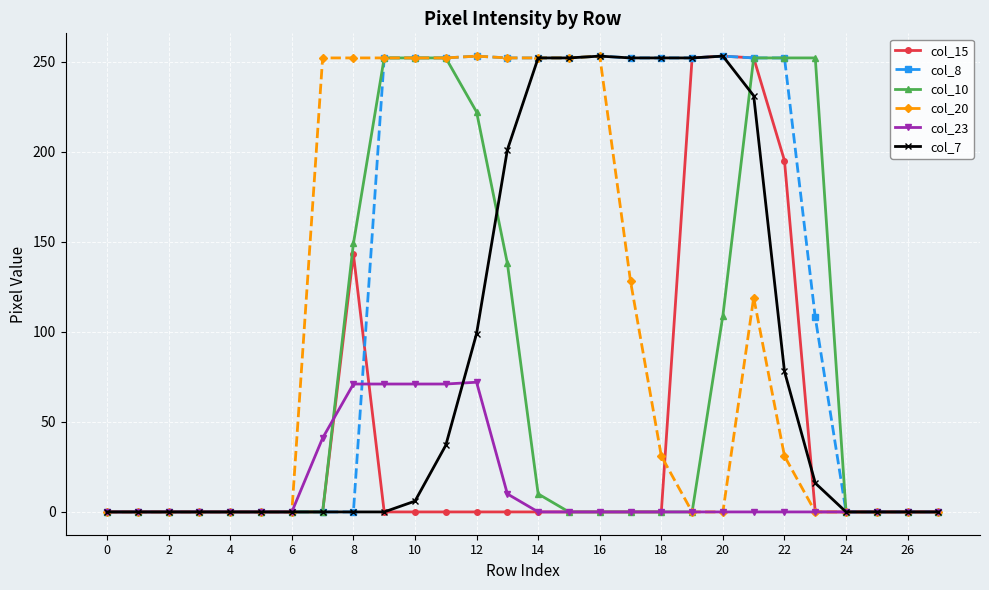

True or false: col_23 has more than 2 interior local peaks.

False